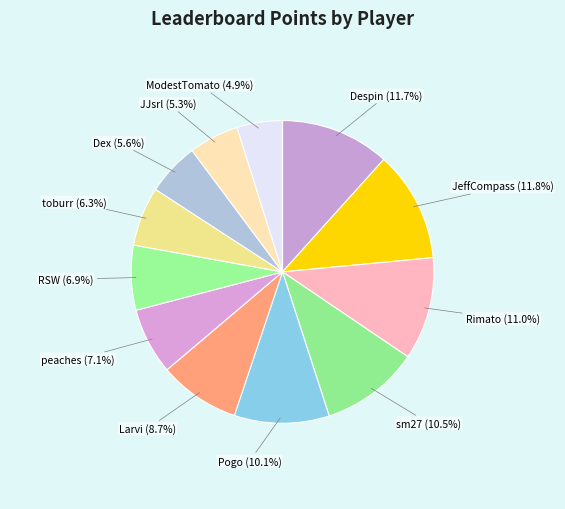

How many segments does this pie chart have?

12